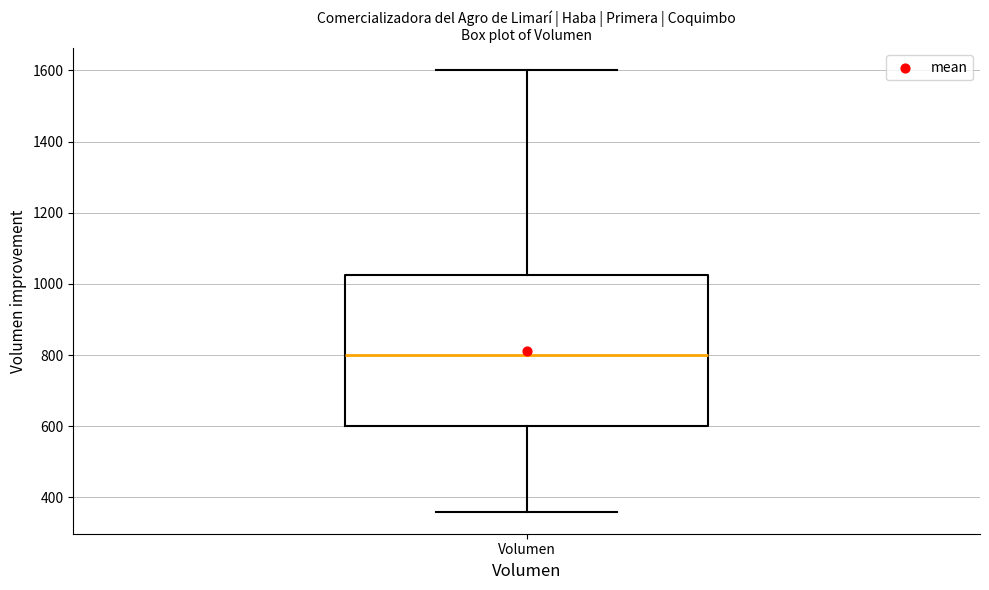

Transcribe this box plot: give where the median line is, the range the box spans, and where the two whiskers end, as read against the y-axis. The values are not printed on the chart, so give them approximately, as read against the axis.

median 800, box 600 to 1020, whiskers 360 to 1600